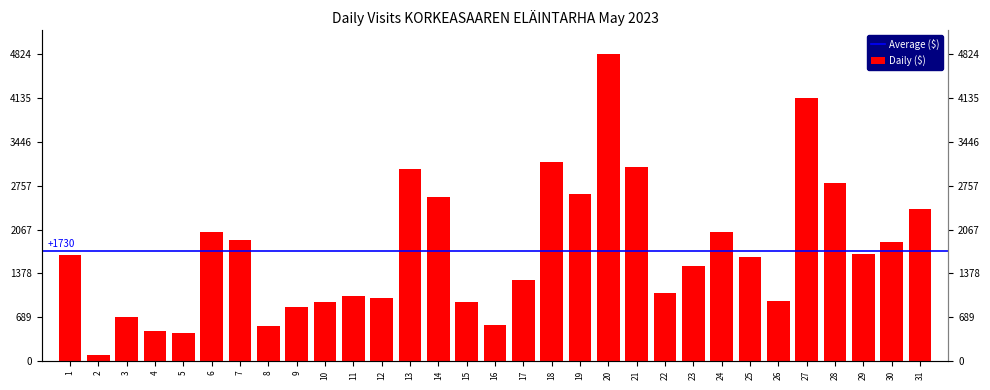

How many data points are less than 1635?

15